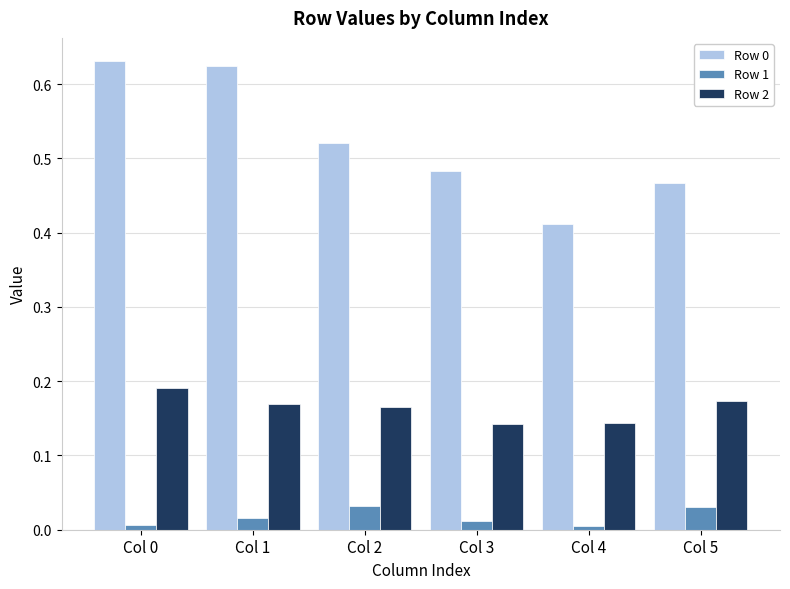

How many bars are there in total?

18